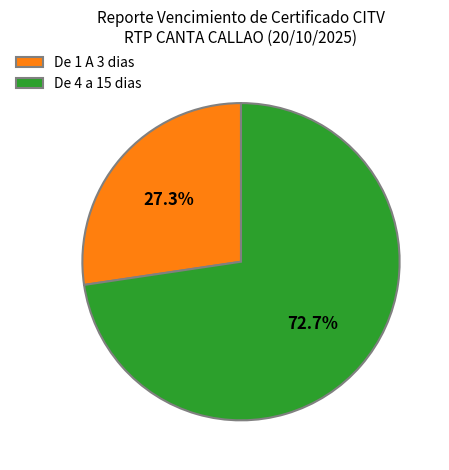

Does any single category account for the majority?

Yes